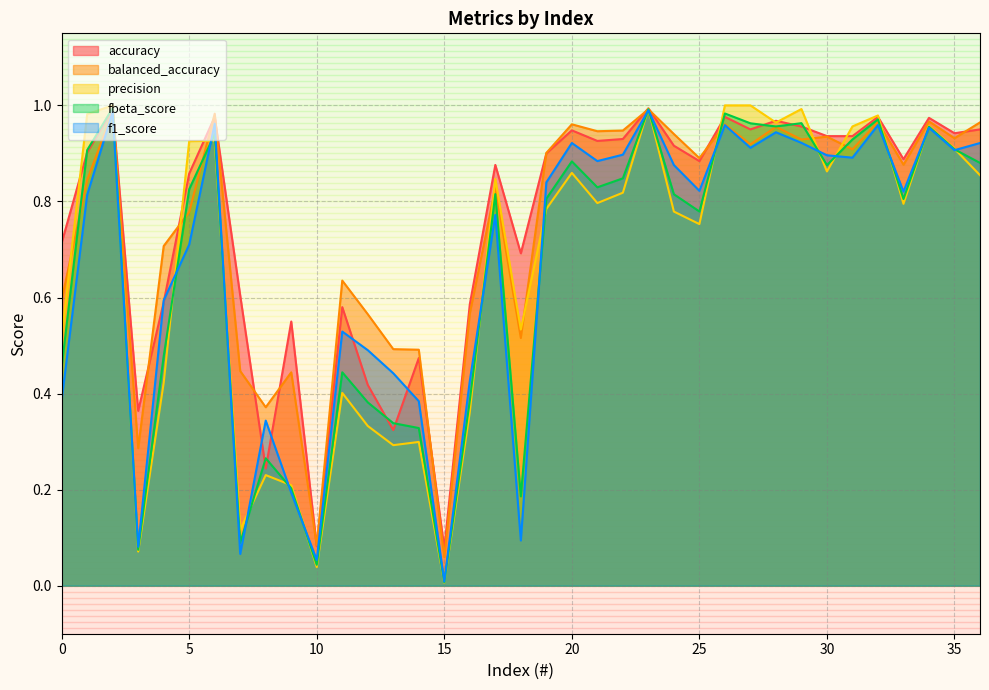

Reading right to left, extract all data points from this chart.

accuracy: 36=0.9	35=0.9	34=1.0	33=0.9	32=1.0	31=0.9	30=0.9	29=1.0	28=1.0	27=0.9	26=1.0	25=0.9	24=0.9	23=1.0	22=0.9	21=0.9	20=0.9	19=0.9	18=0.7	17=0.9	16=0.6	15=0.1	14=0.5	13=0.3	12=0.4	11=0.6	10=0.1	9=0.6	8=0.2	7=0.6	6=1.0	5=0.9	4=0.6	3=0.4	2=1.0	1=0.9	0=0.7
balanced_accuracy: 36=1.0	35=0.9	34=1.0	33=0.9	32=1.0	31=0.9	30=0.9	29=0.9	28=1.0	27=0.9	26=1.0	25=0.9	24=0.9	23=1.0	22=0.9	21=0.9	20=1.0	19=0.9	18=0.5	17=0.8	16=0.6	15=0.1	14=0.5	13=0.5	12=0.6	11=0.6	10=0.1	9=0.4	8=0.4	7=0.4	6=1.0	5=0.8	4=0.7	3=0.3	2=1.0	1=0.8	0=0.6
precision: 36=0.9	35=0.9	34=1.0	33=0.8	32=1.0	31=1.0	30=0.9	29=1.0	28=1.0	27=1.0	26=1.0	25=0.8	24=0.8	23=1.0	22=0.8	21=0.8	20=0.9	19=0.8	18=0.5	17=0.8	16=0.4	15=0.0	14=0.3	13=0.3	12=0.3	11=0.4	10=0.0	9=0.2	8=0.2	7=0.1	6=0.9	5=0.9	4=0.4	3=0.1	2=1.0	1=1.0	0=0.5
fbeta_score: 36=0.9	35=0.9	34=1.0	33=0.8	32=1.0	31=0.9	30=0.9	29=1.0	28=1.0	27=1.0	26=1.0	25=0.8	24=0.8	23=1.0	22=0.8	21=0.8	20=0.9	19=0.8	18=0.2	17=0.8	16=0.4	15=0.0	14=0.3	13=0.3	12=0.4	11=0.4	10=0.0	9=0.2	8=0.3	7=0.1	6=0.9	5=0.8	4=0.5	3=0.1	2=1.0	1=0.9	0=0.5
f1_score: 36=0.9	35=0.9	34=1.0	33=0.8	32=1.0	31=0.9	30=0.9	29=0.9	28=0.9	27=0.9	26=1.0	25=0.8	24=0.9	23=1.0	22=0.9	21=0.9	20=0.9	19=0.8	18=0.1	17=0.8	16=0.4	15=0.0	14=0.4	13=0.4	12=0.5	11=0.5	10=0.1	9=0.2	8=0.3	7=0.1	6=1.0	5=0.7	4=0.6	3=0.1	2=1.0	1=0.8	0=0.4